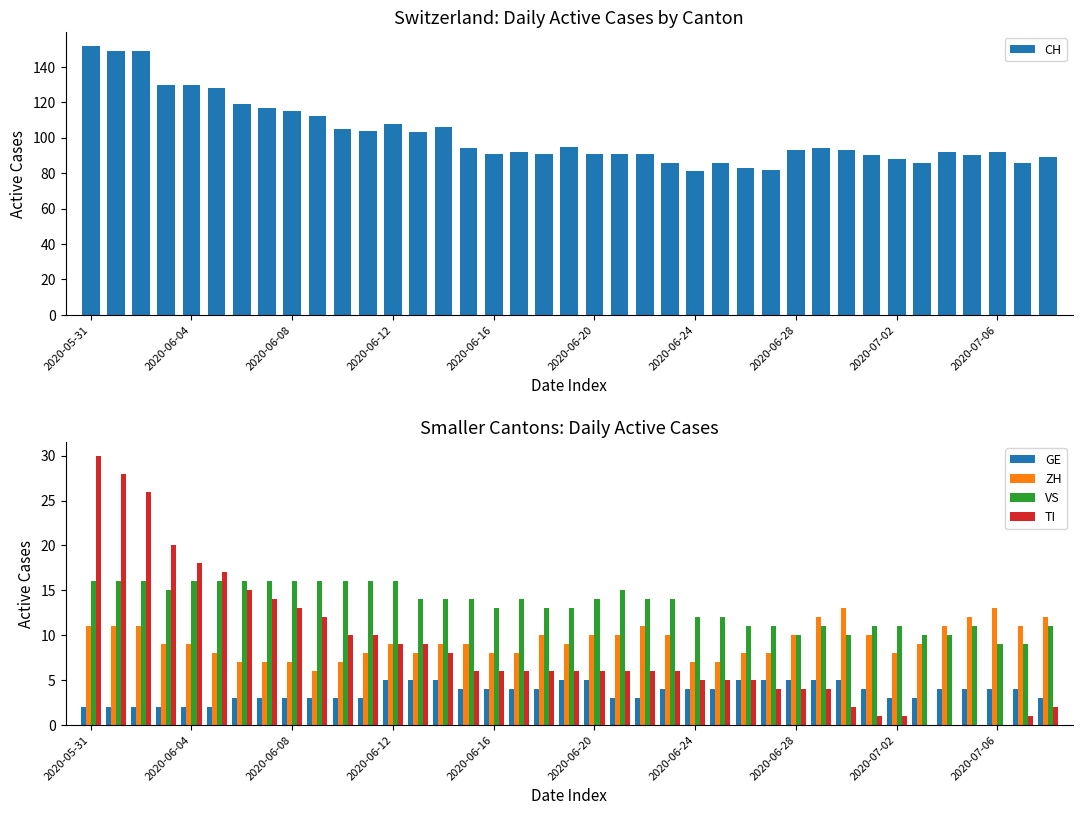

At which category does the chart reach its peak across all series?

2020-05-31